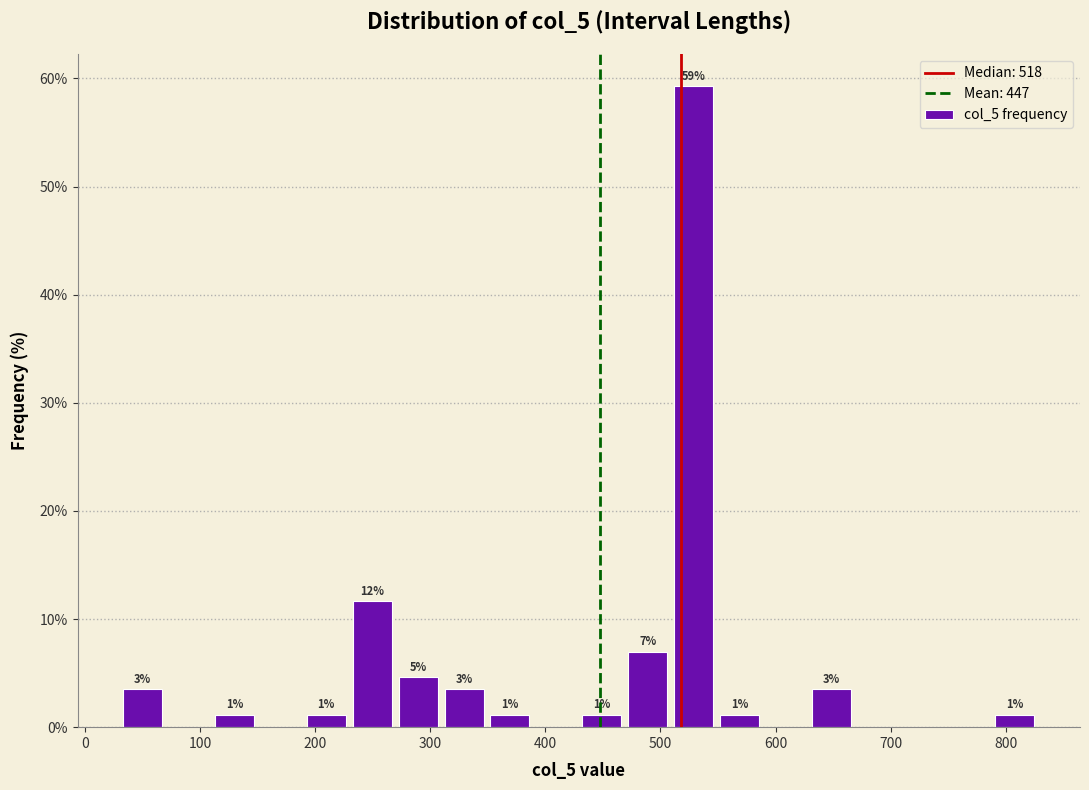

Around what value on the x-axis is the tallest bar? Give the approximate position of its centre, as read against the axis.

530